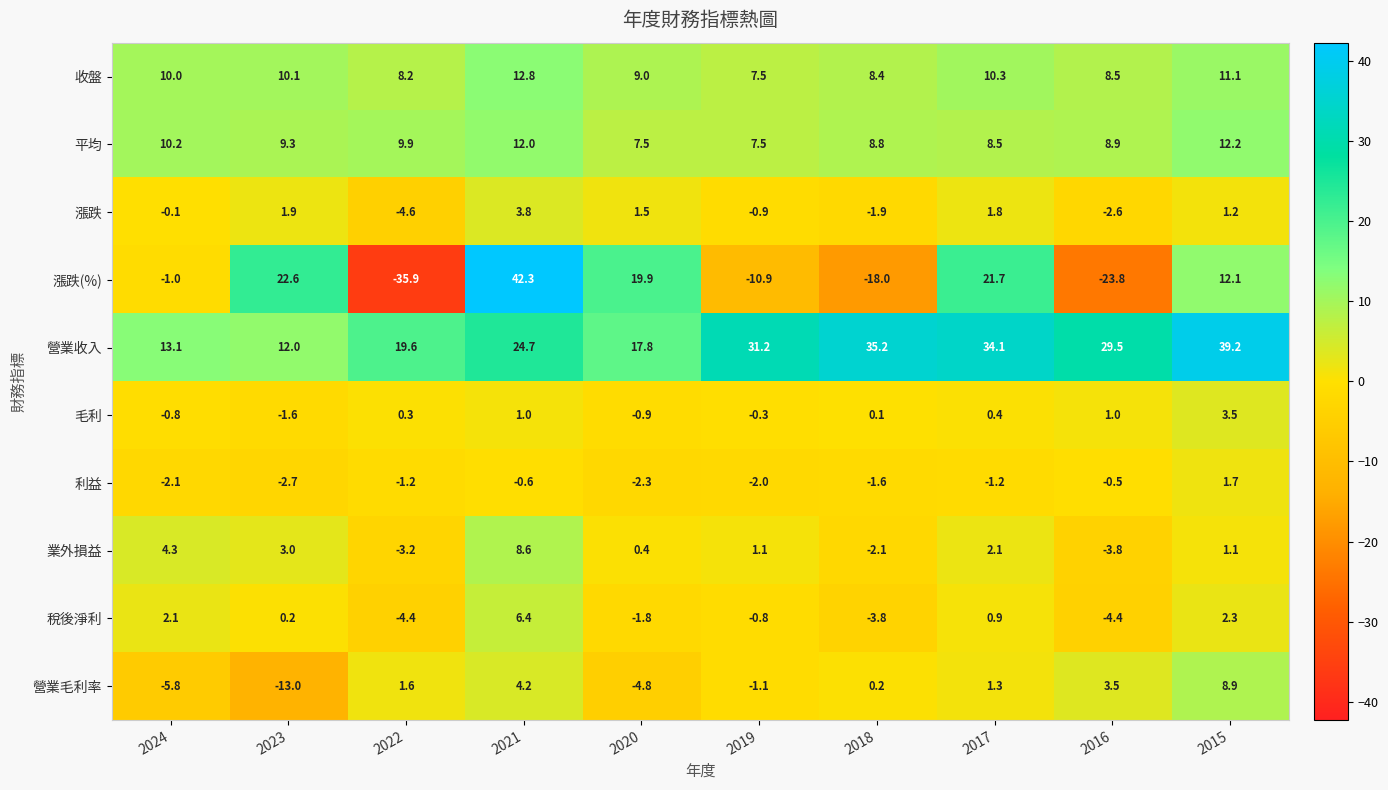

What is the maximum value shown in the chart?

42.3